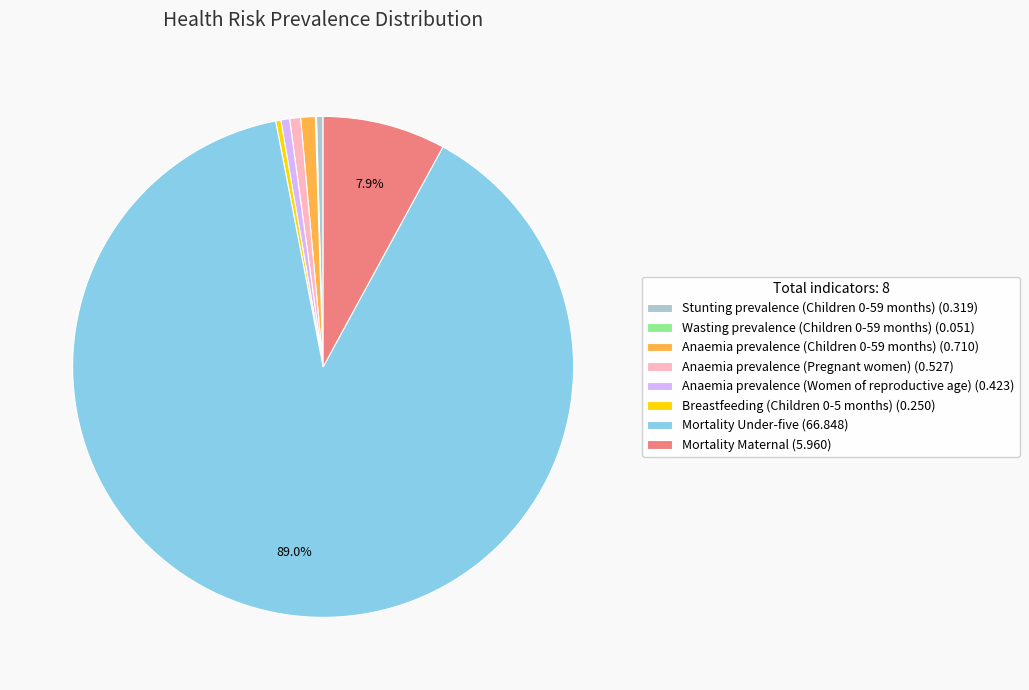

The Stunting prevalence (Children 0-59 months) slice represents 0% of the pie. True or false?

True